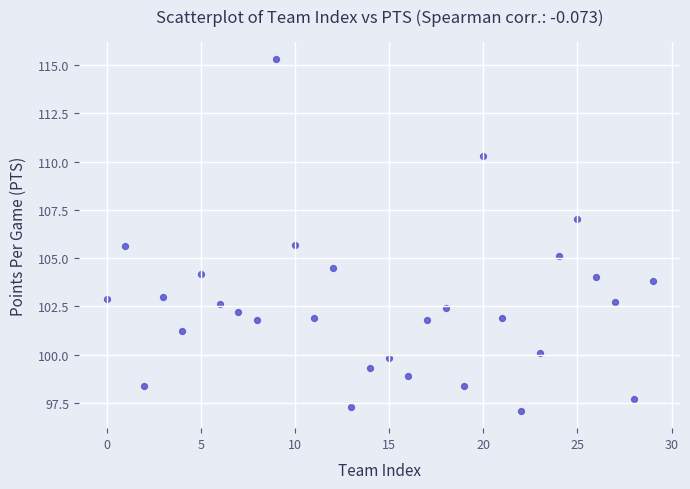

What is the range of Y values (max minus min)?

18.2